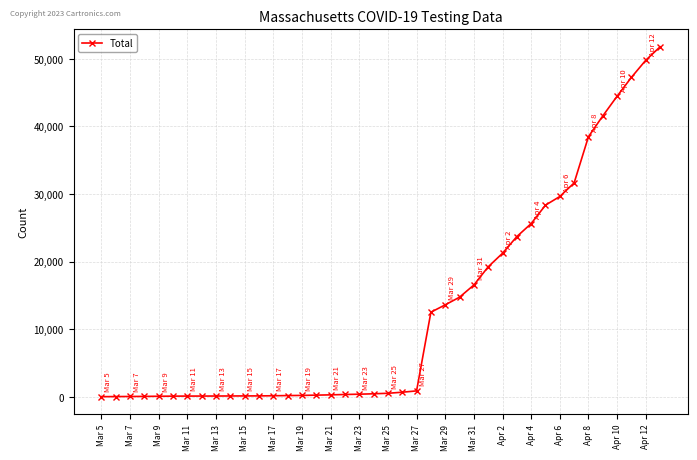

What is the smallest value displayed?

17